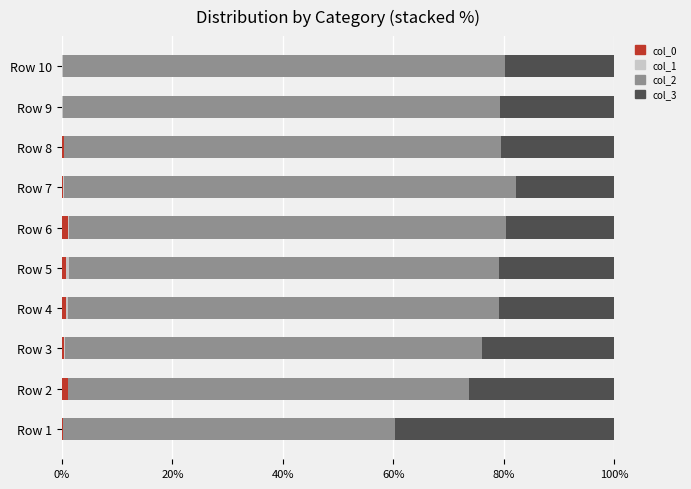

What is the sum of all col_0 values?

4.7